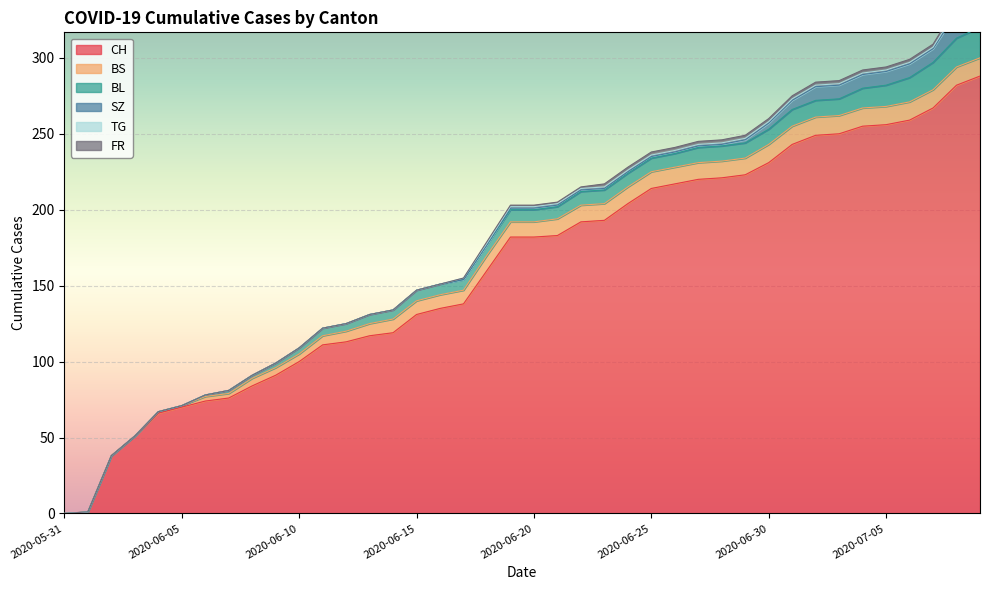

What is the sum of all BS values?

329